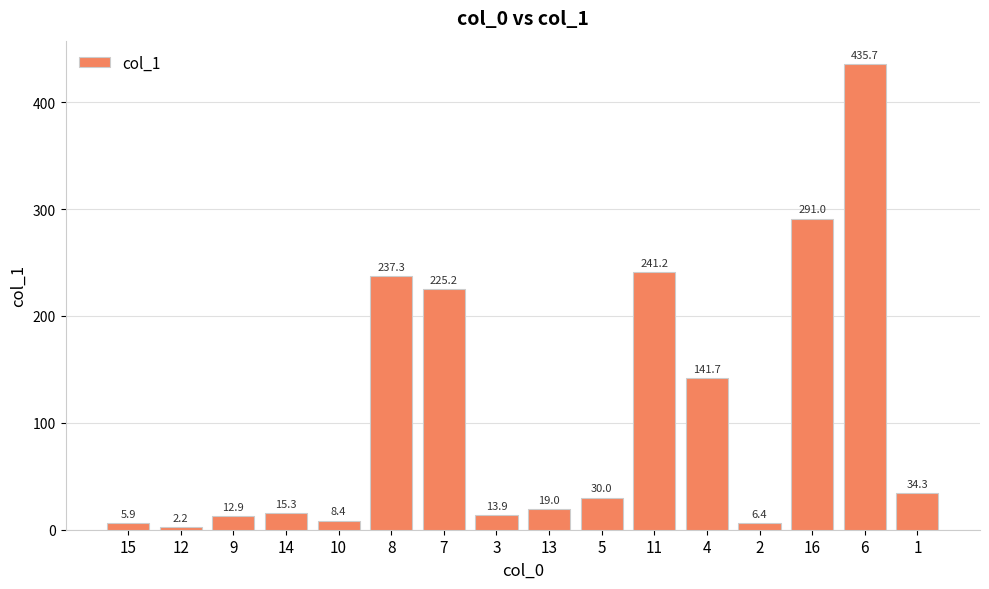

True or false: the data shows 6.4 at 2.

True